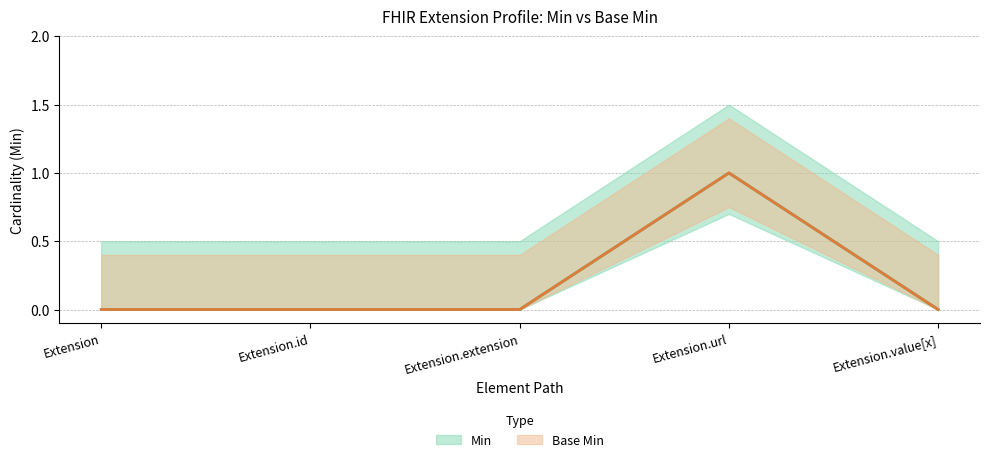

Reading left to right, transcribe all the data shown in this chart.

Min: 0	0	0	1	0
Base Min: 0	0	0	1	0